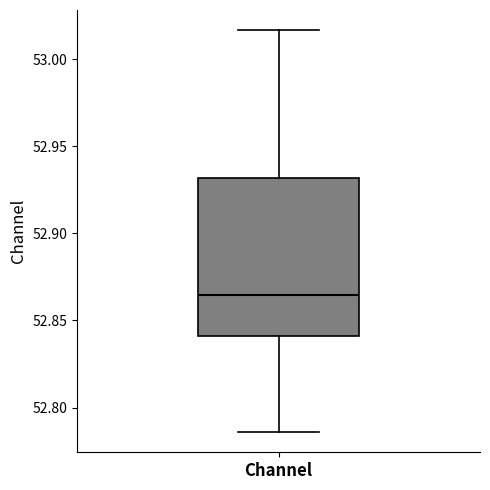

Where is the lower edge of the box for Channel on the y-axis? The values are not printed on the chart, so give them approximately, as read against the axis.

52.840